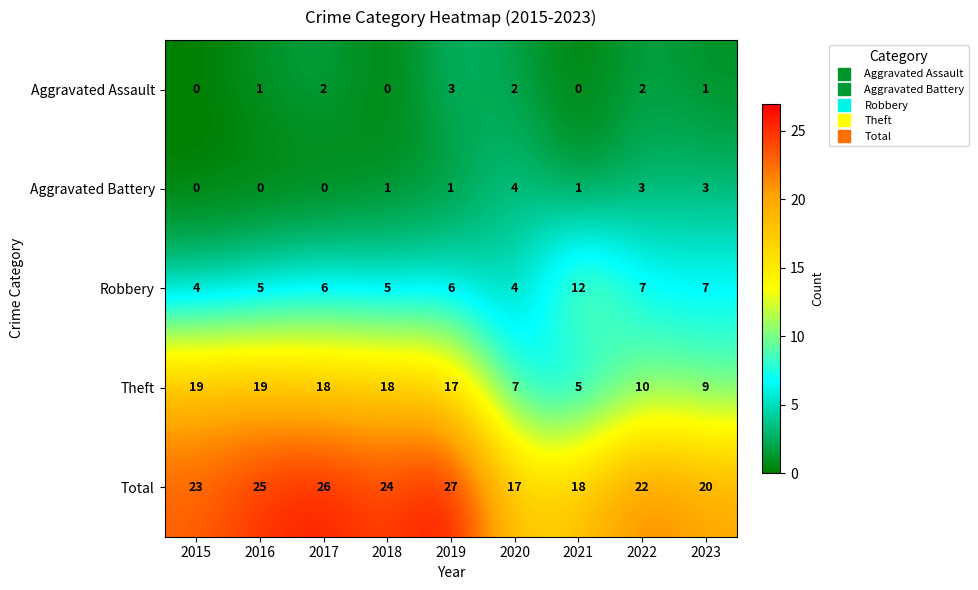

The Robbery series shows 4 at 2020. True or false?

True